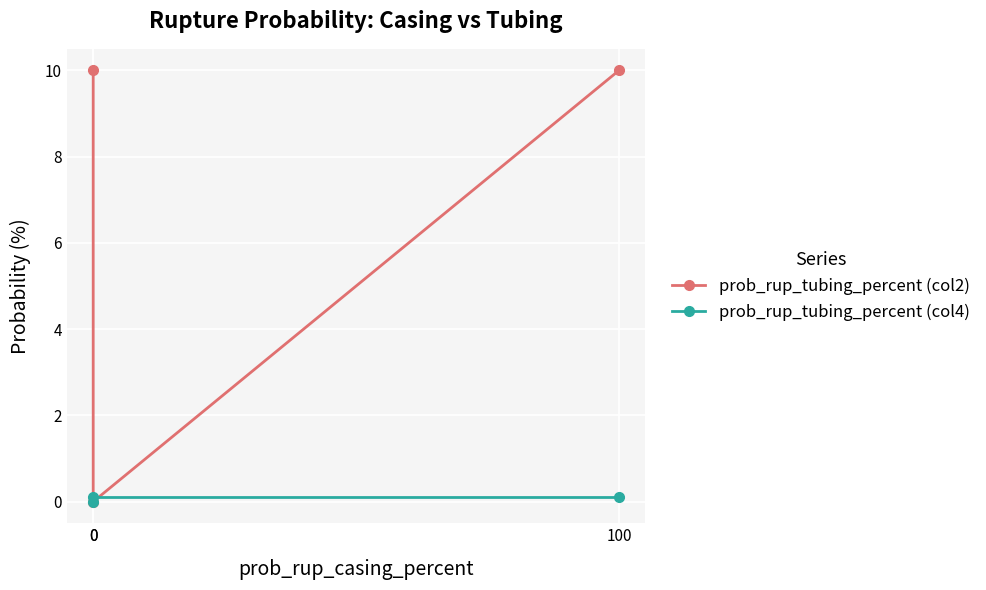

At 0, list the series in order from largest to smallest.

prob_rup_tubing_percent (col4), prob_rup_tubing_percent (col2)